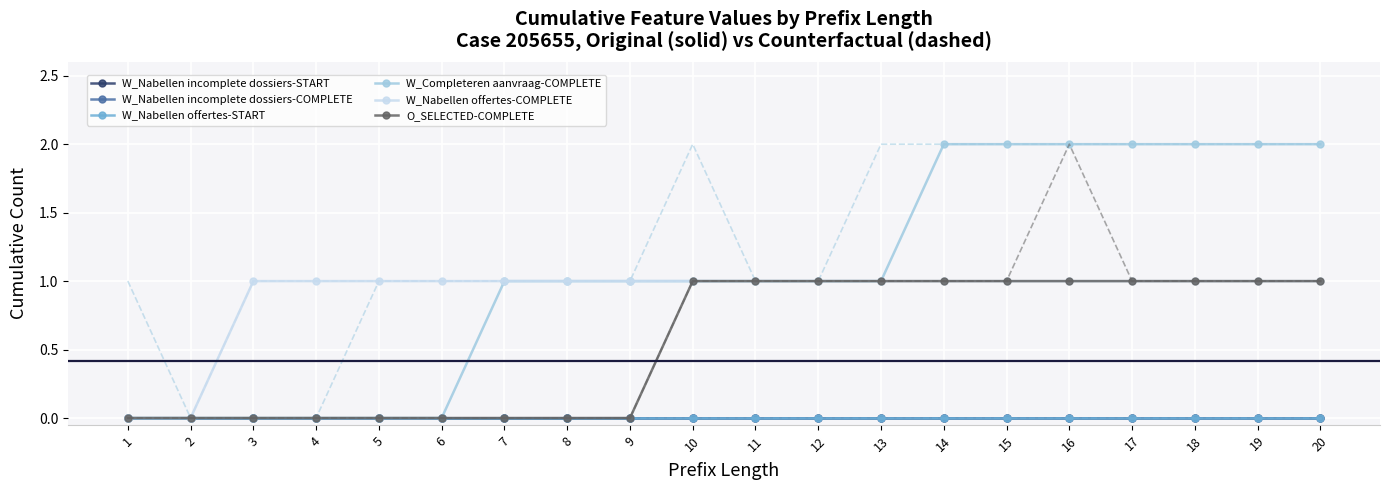

At 13, list the series in order from smallest to largest.

W_Nabellen incomplete dossiers-START, W_Nabellen incomplete dossiers-COMPLETE, W_Nabellen offertes-START, W_Completeren aanvraag-COMPLETE, W_Nabellen offertes-COMPLETE, O_SELECTED-COMPLETE